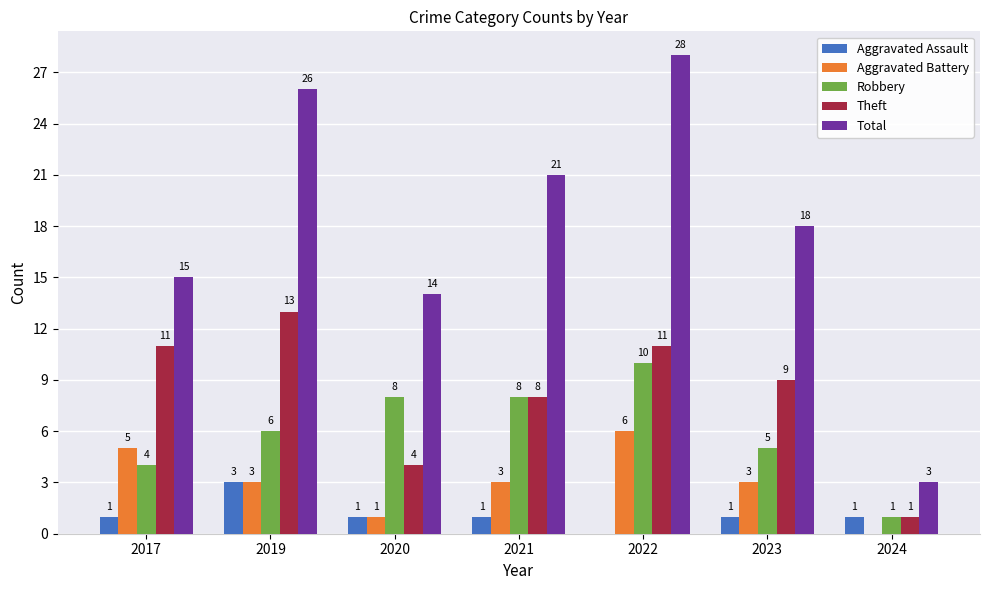

How many groups of bars are there?

7